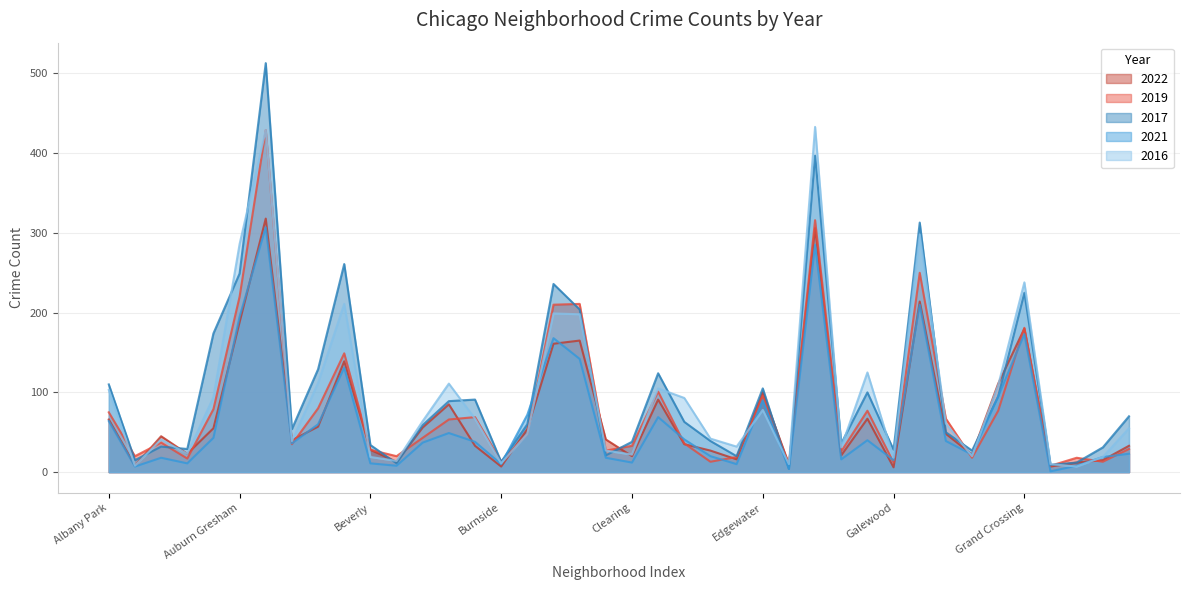

After their last crossing, which series has the higher values: 2022 or 2017?

2017